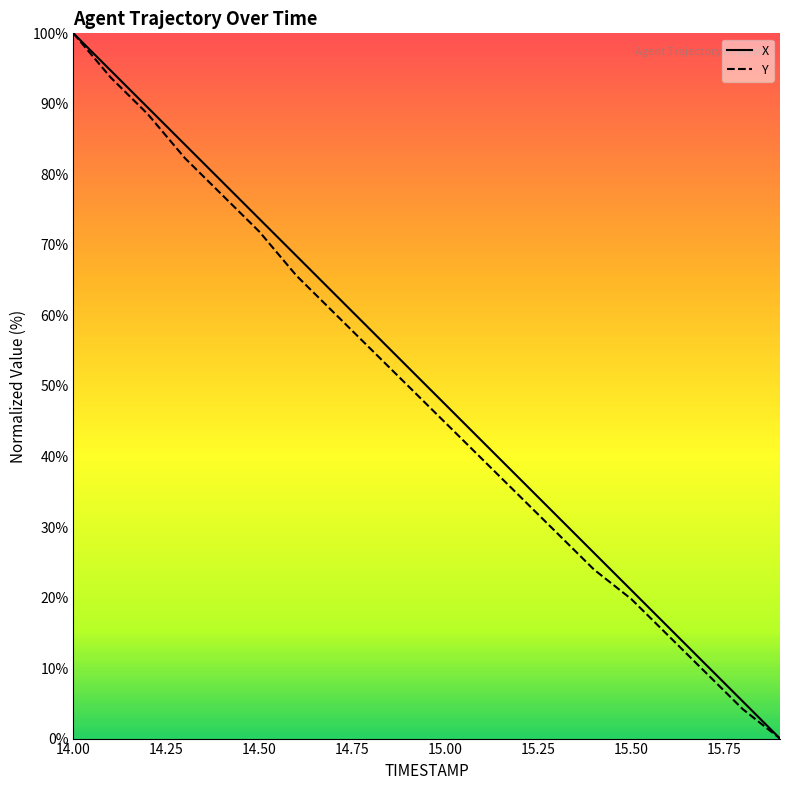

True or false: X and Y cross at least once.

False